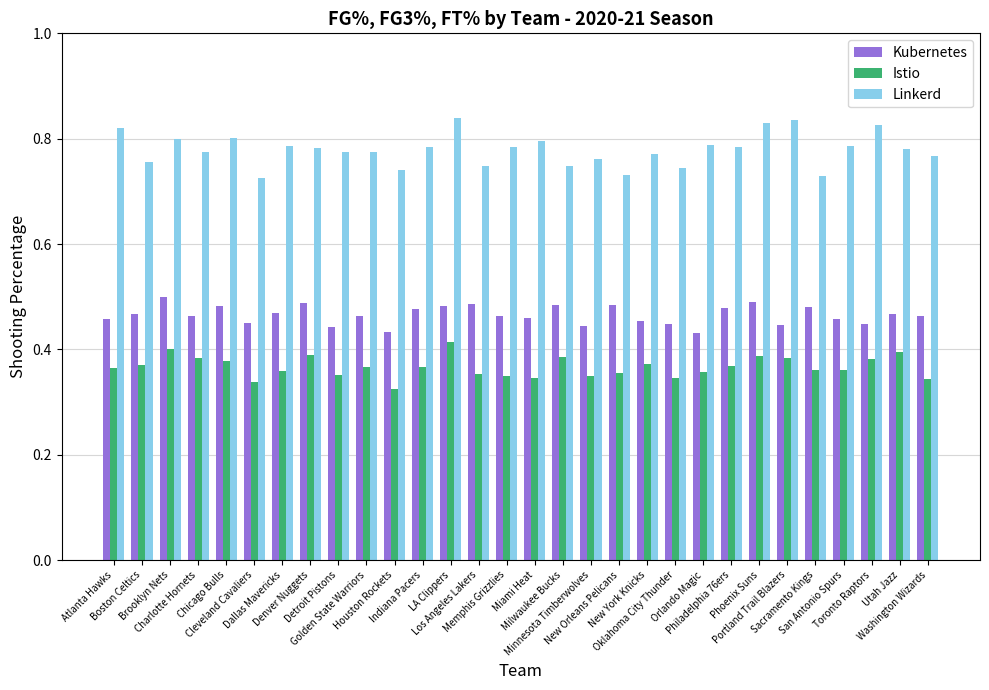

The Kubernetes series shows 0.5 at New Orleans Pelicans. True or false?

True